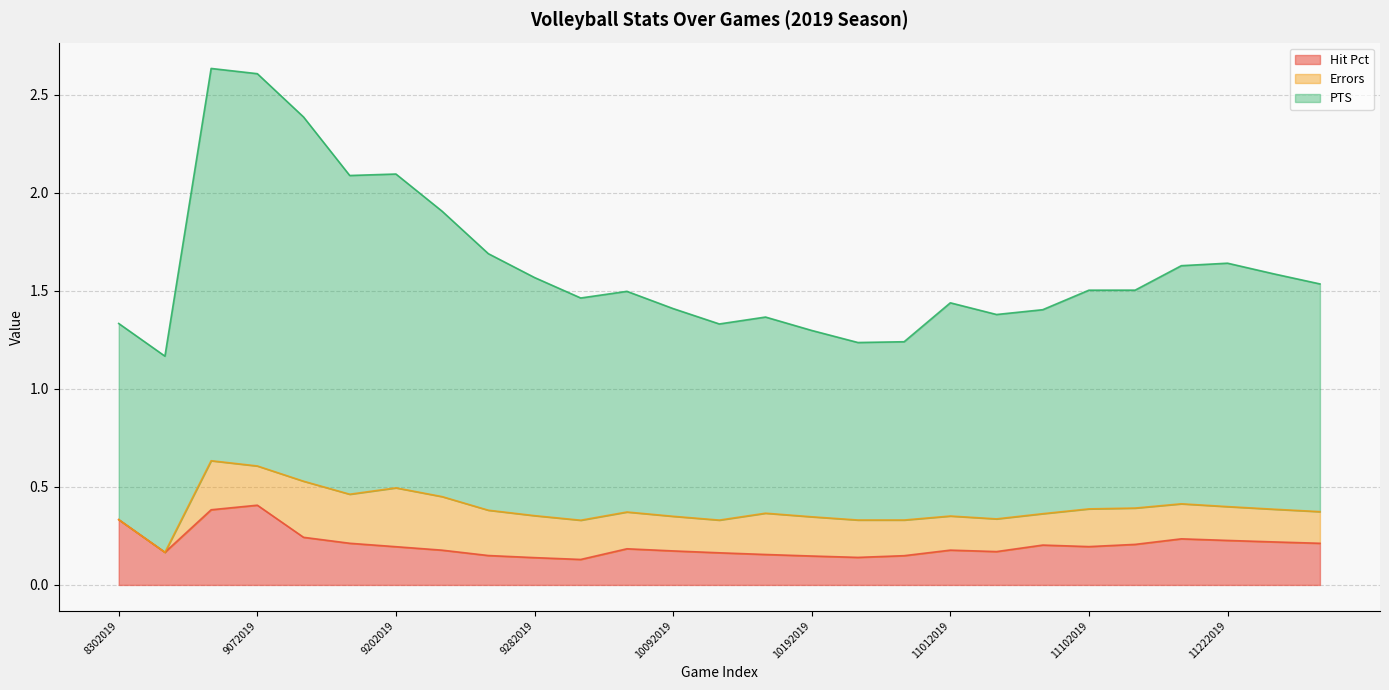

What are all the series names shown in the legend?

Hit Pct, Errors, PTS